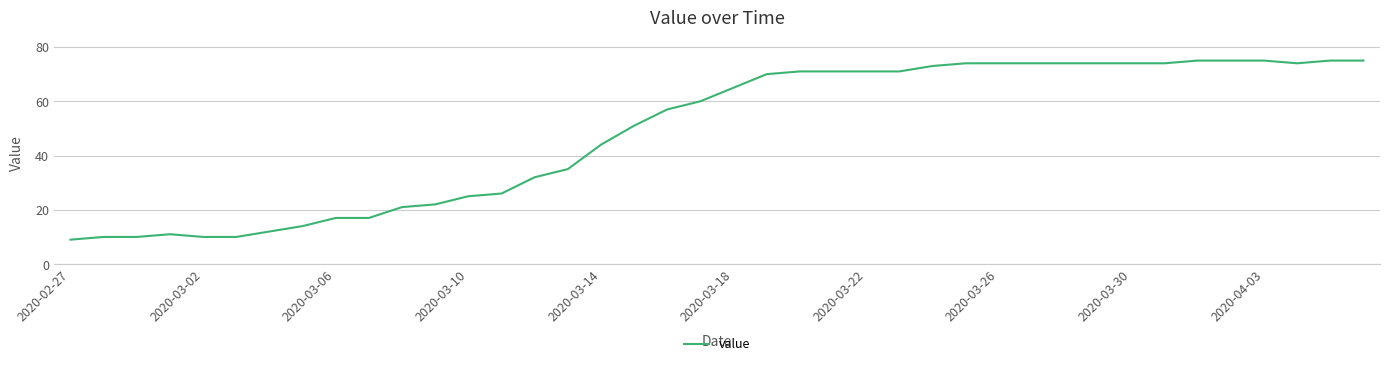

What is the minimum value shown in the chart?

9